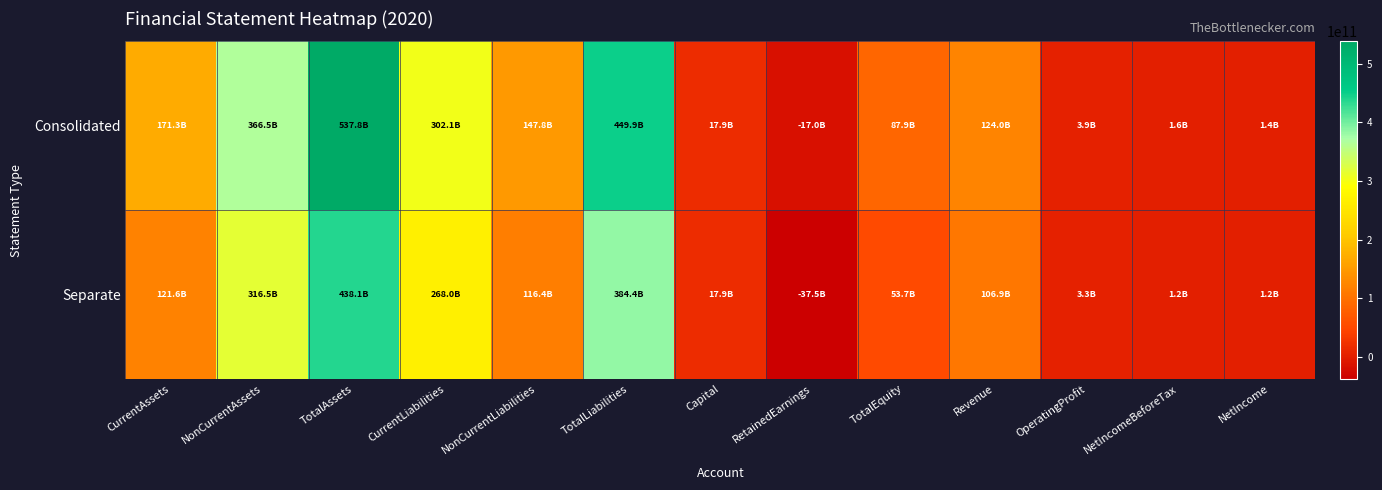

List the series in order of their peak value, lowest first.

Separate, Consolidated